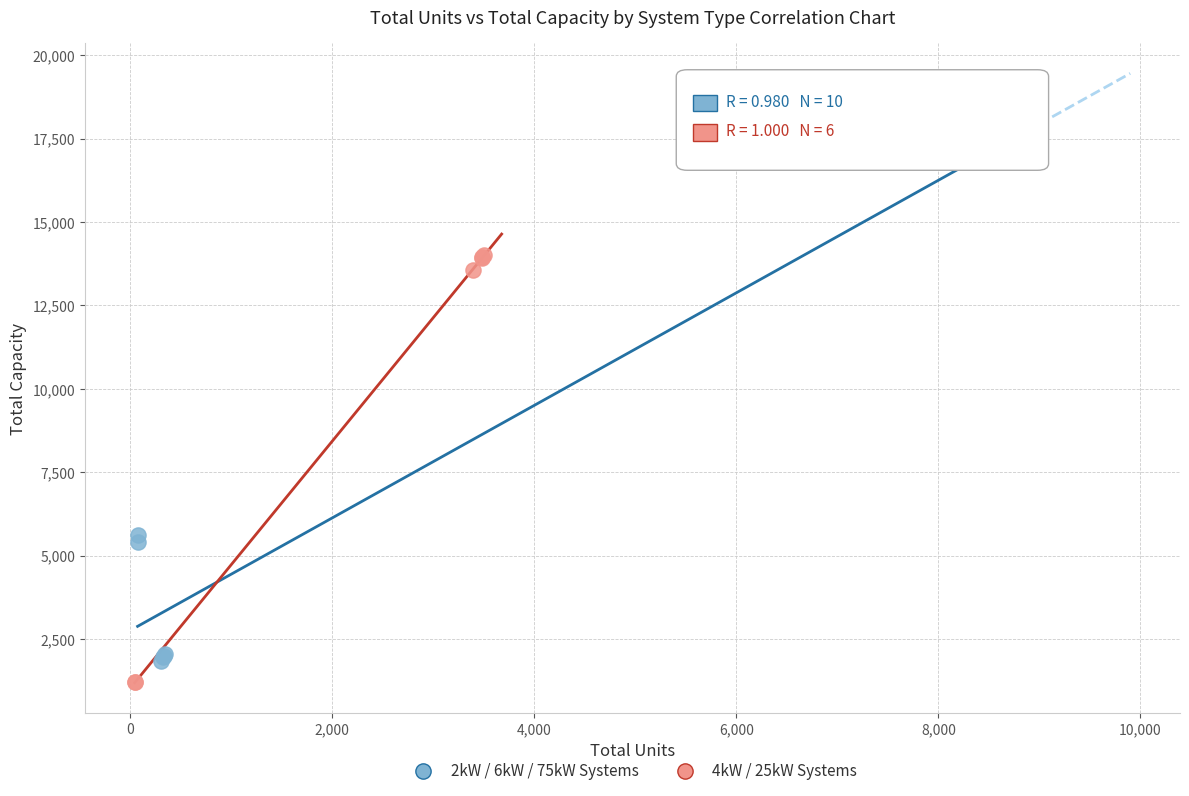

Which series reaches the maximum Y coordinate?

2kW / 6kW / 75kW Systems